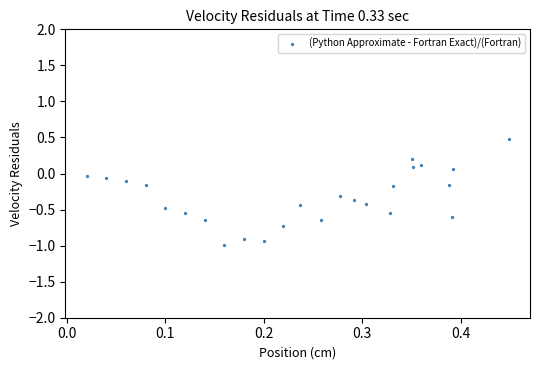

What is the range of Y values (max minus min)?

1.5